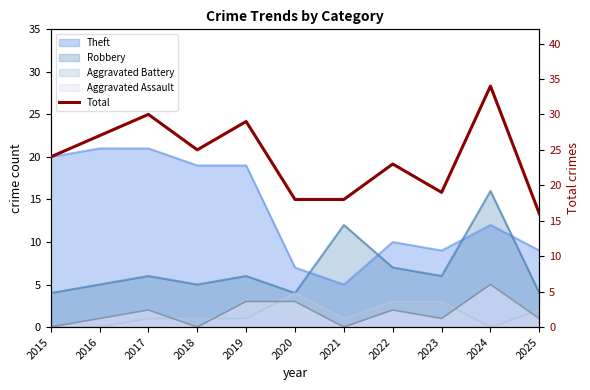

How many points are lower than both their immediate neighbors (excluding endpoints)?

2